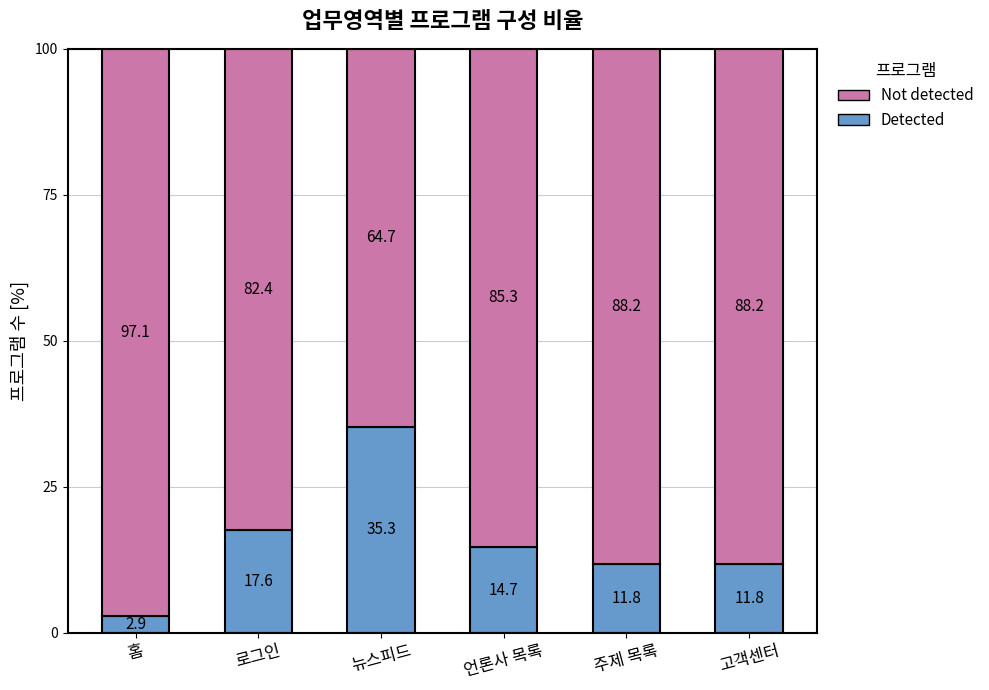

What is the total value across all series at 언론사 목록?

100.0